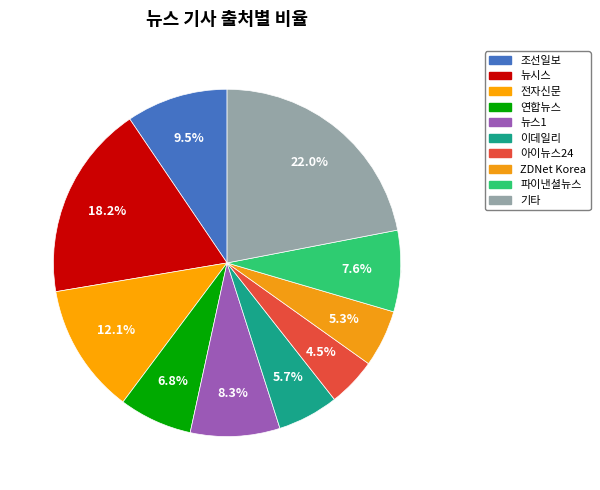

Which category has the biggest portion of the pie?

기타